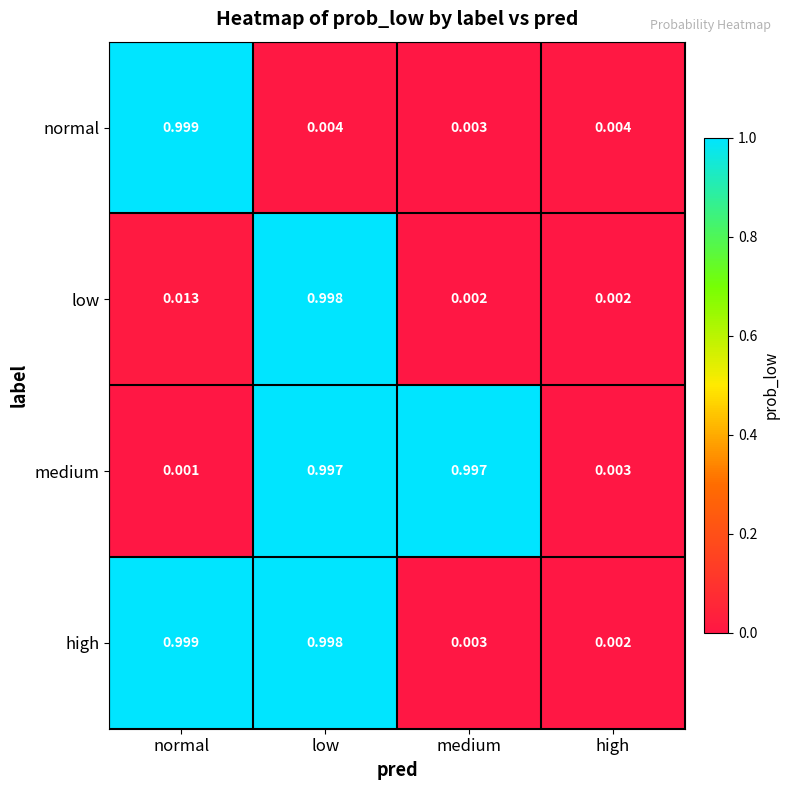

List the labels in order of high value, largest first.

normal, low, medium, high